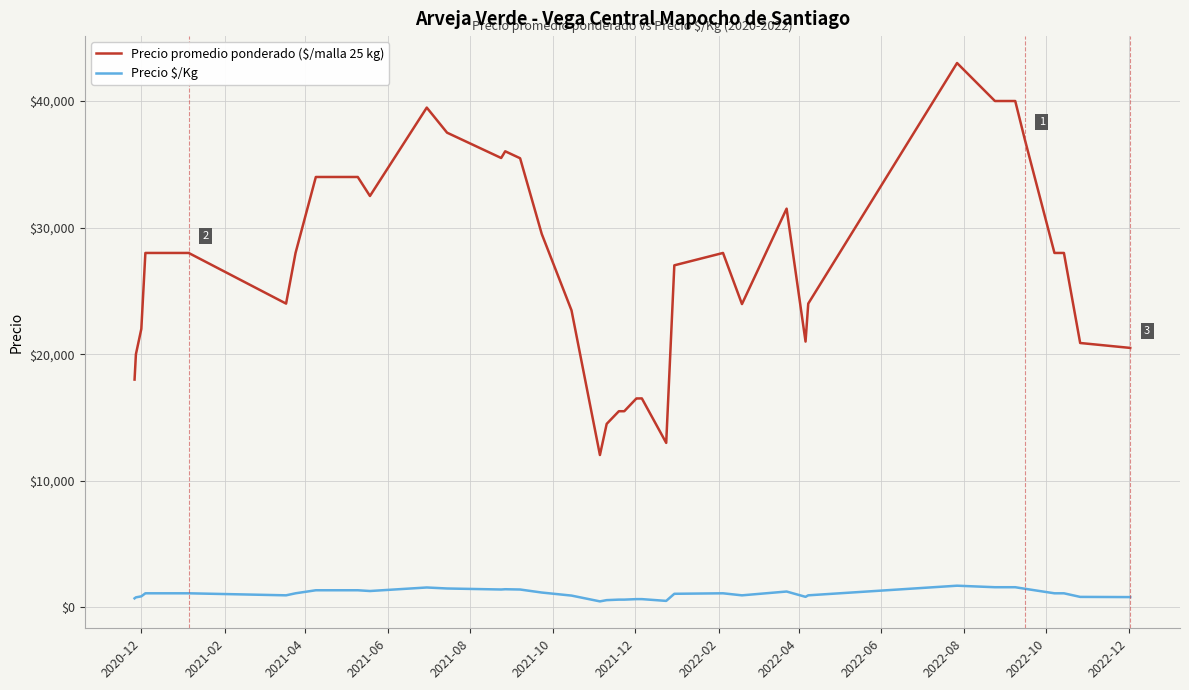

True or false: Precio promedio ponderado ($/malla 25 kg) and Precio $/Kg intersect in this chart.

False